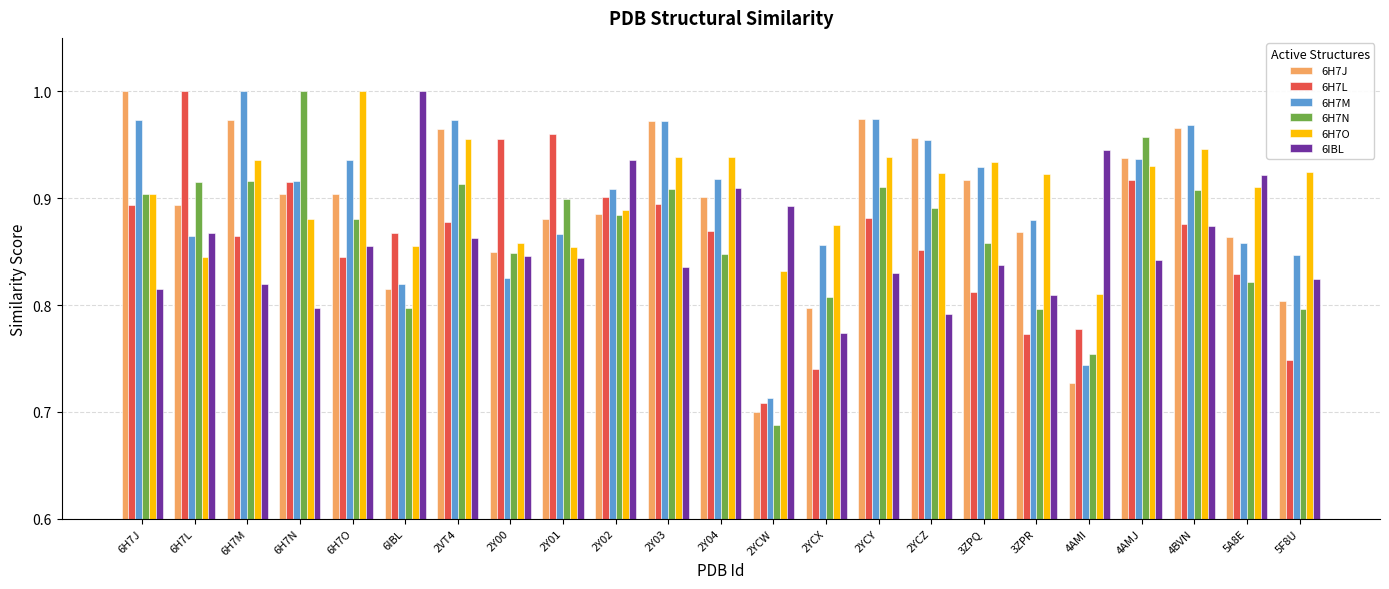

At which category does the chart reach its minimum across all series?

2YCW